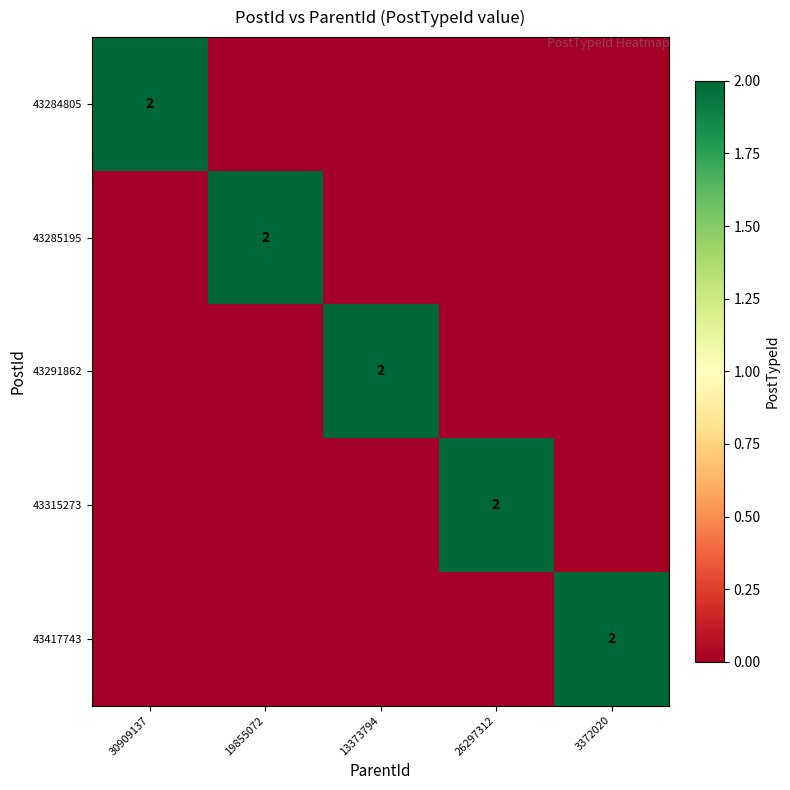

Is it true that 43315273 equals 2 at 26297312?

True